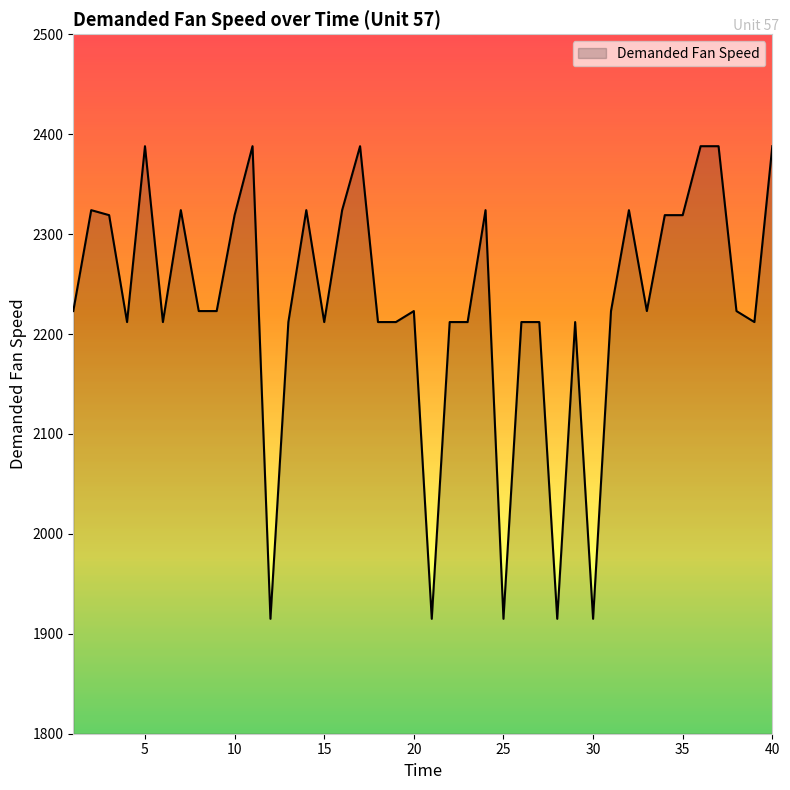

What is the difference between the maximum and minimum values?

473